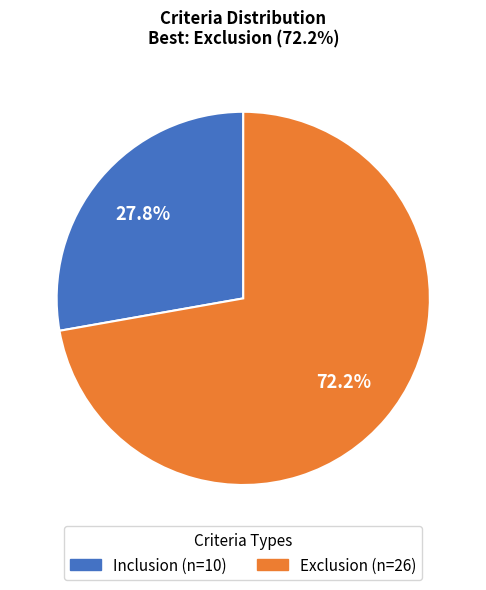

Is there a majority slice in this chart?

Yes